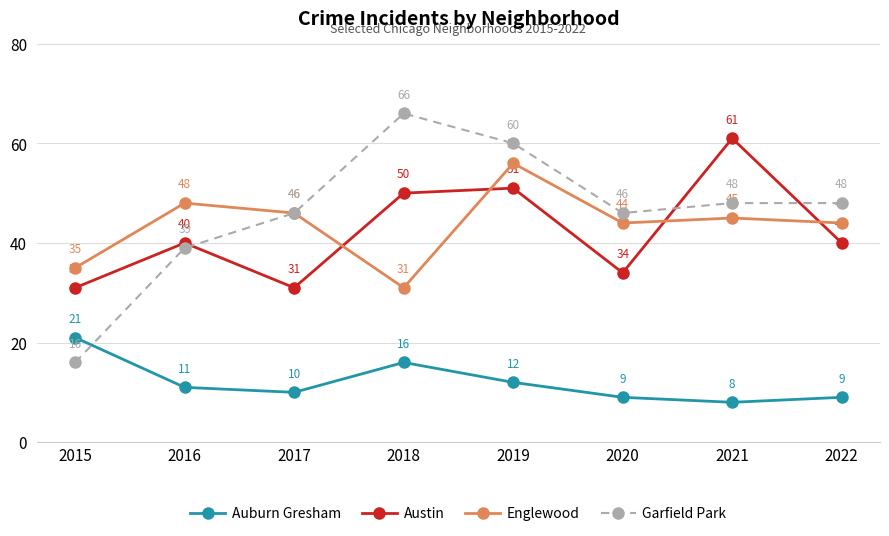

True or false: Austin and Auburn Gresham intersect in this chart.

False